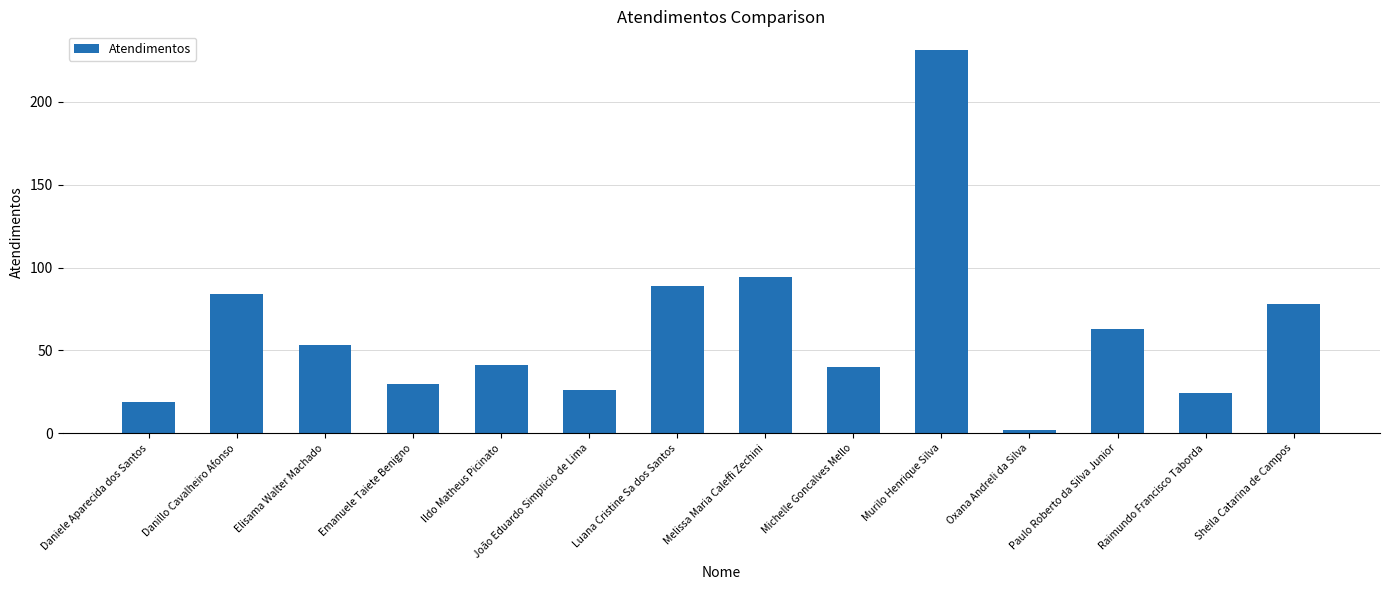

Reading left to right, list all the values displayed in this chart.

19	84	53	30	41	26	89	94	40	231	2	63	24	78